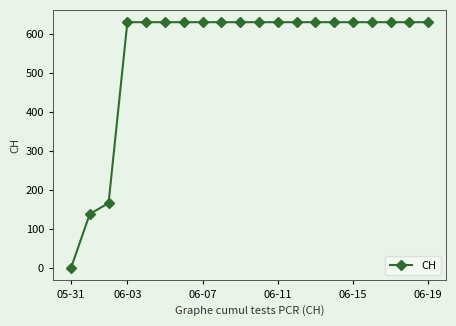

What is the value of the 11th point from the left?

631